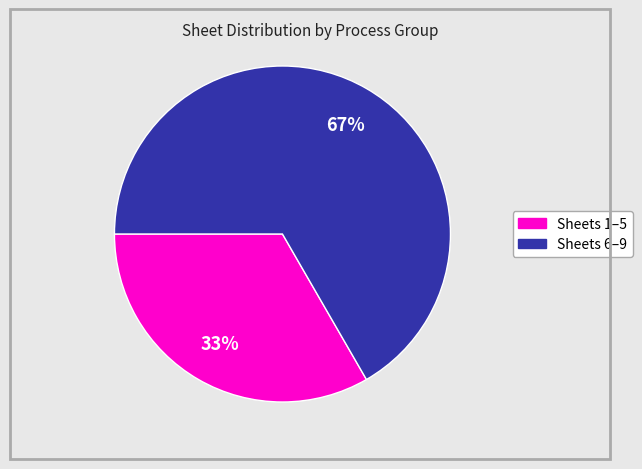

To the nearest percent, what is the average slice percentage?

50%